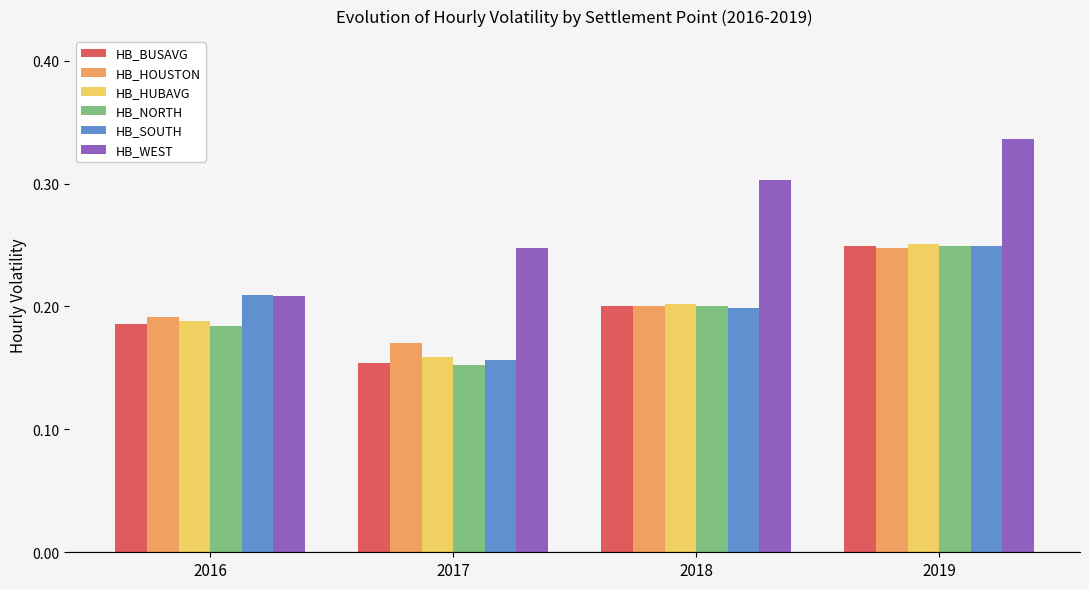

How many groups of bars are there?

4